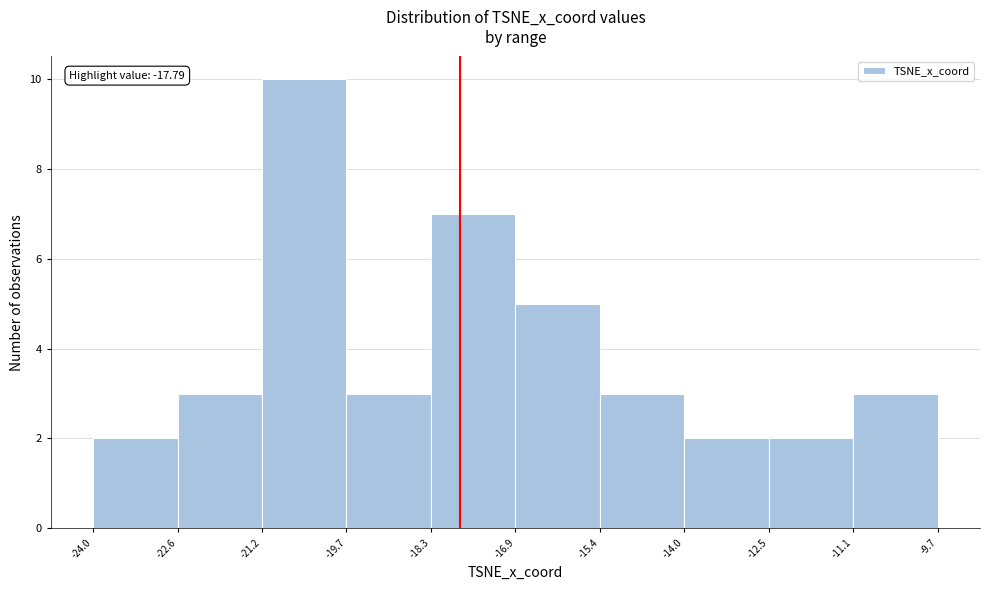

Which range on the x-axis has the tallest bar?

-21.2 to -19.7